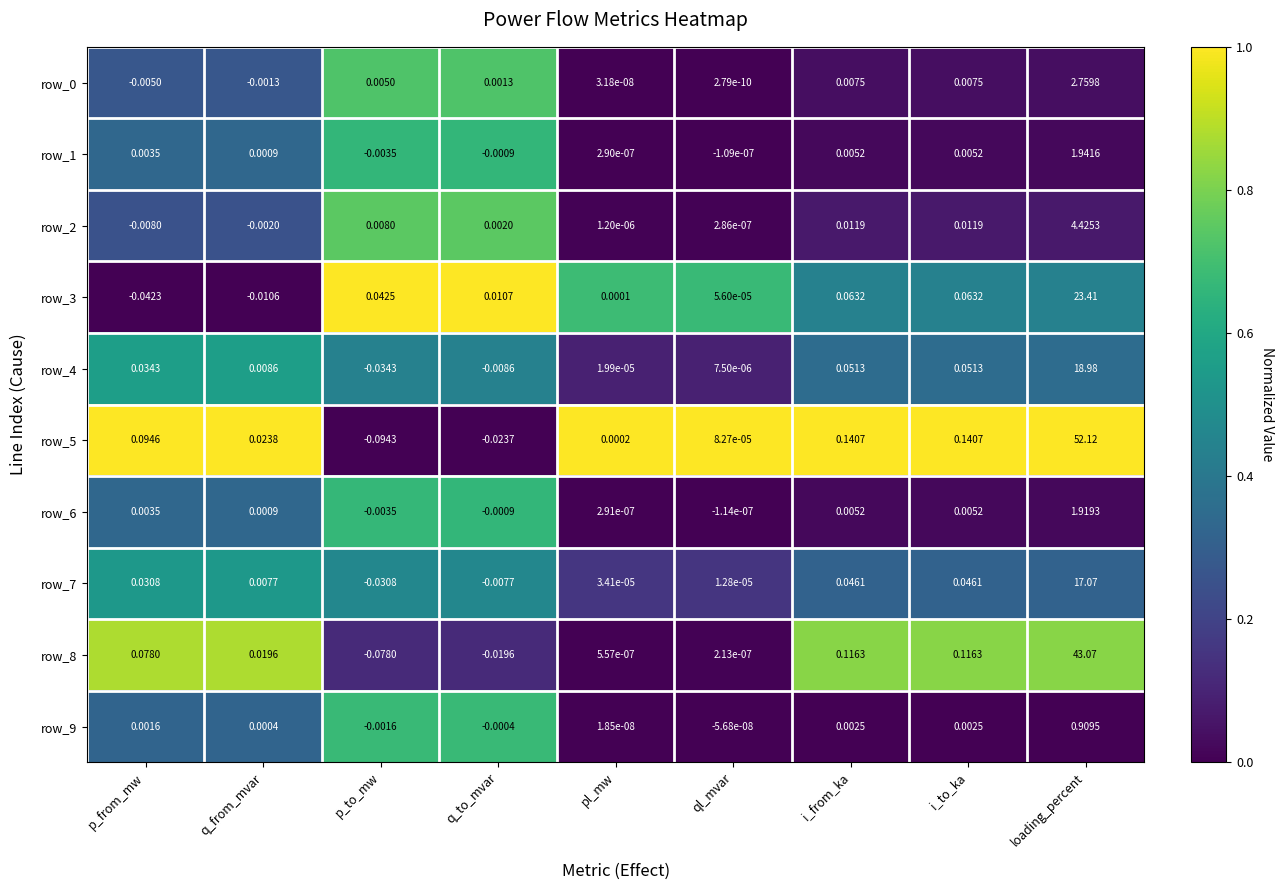

At which category is the sum across all series the highest?

loading_percent